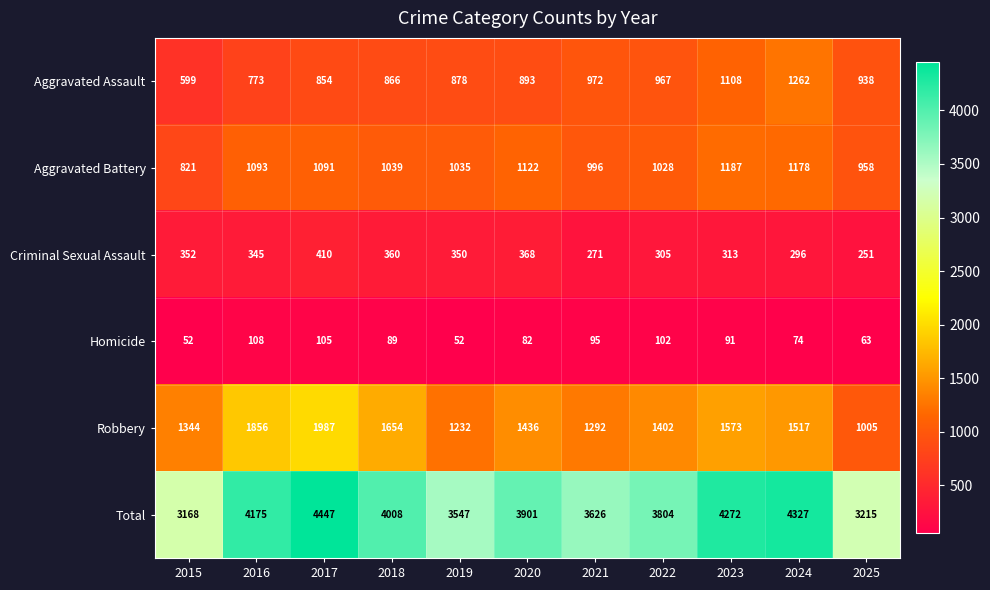

What is the sum of all Robbery values?

16298